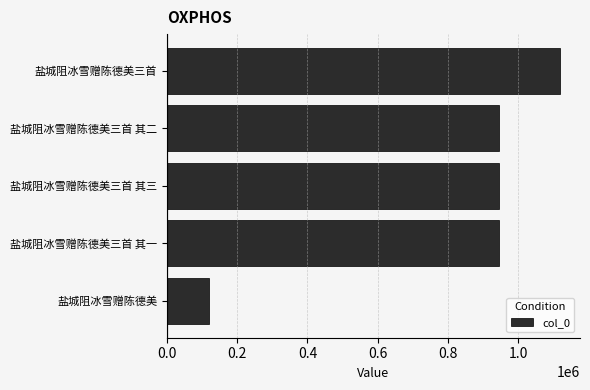

What is the greatest value displayed?

1119341